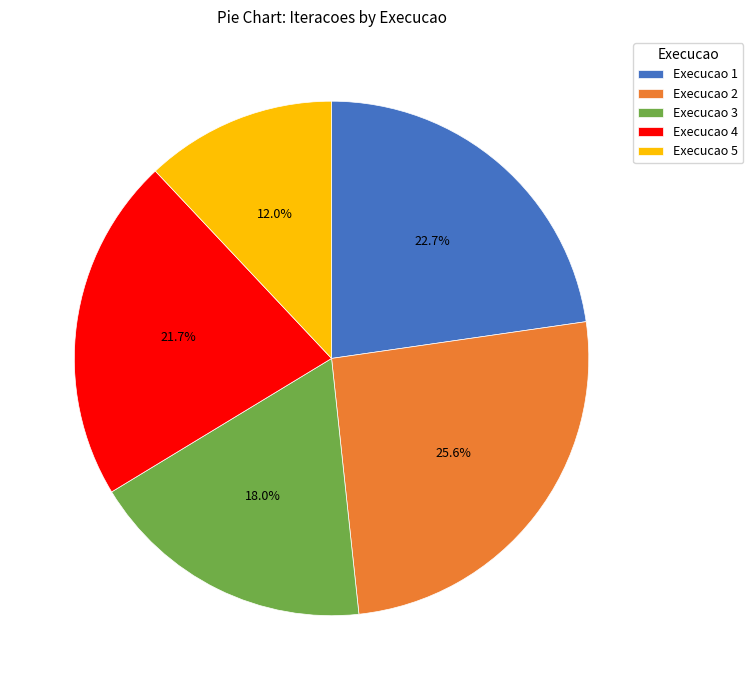

Rank the categories by value from highest to lowest.

Execucao 2, Execucao 1, Execucao 4, Execucao 3, Execucao 5